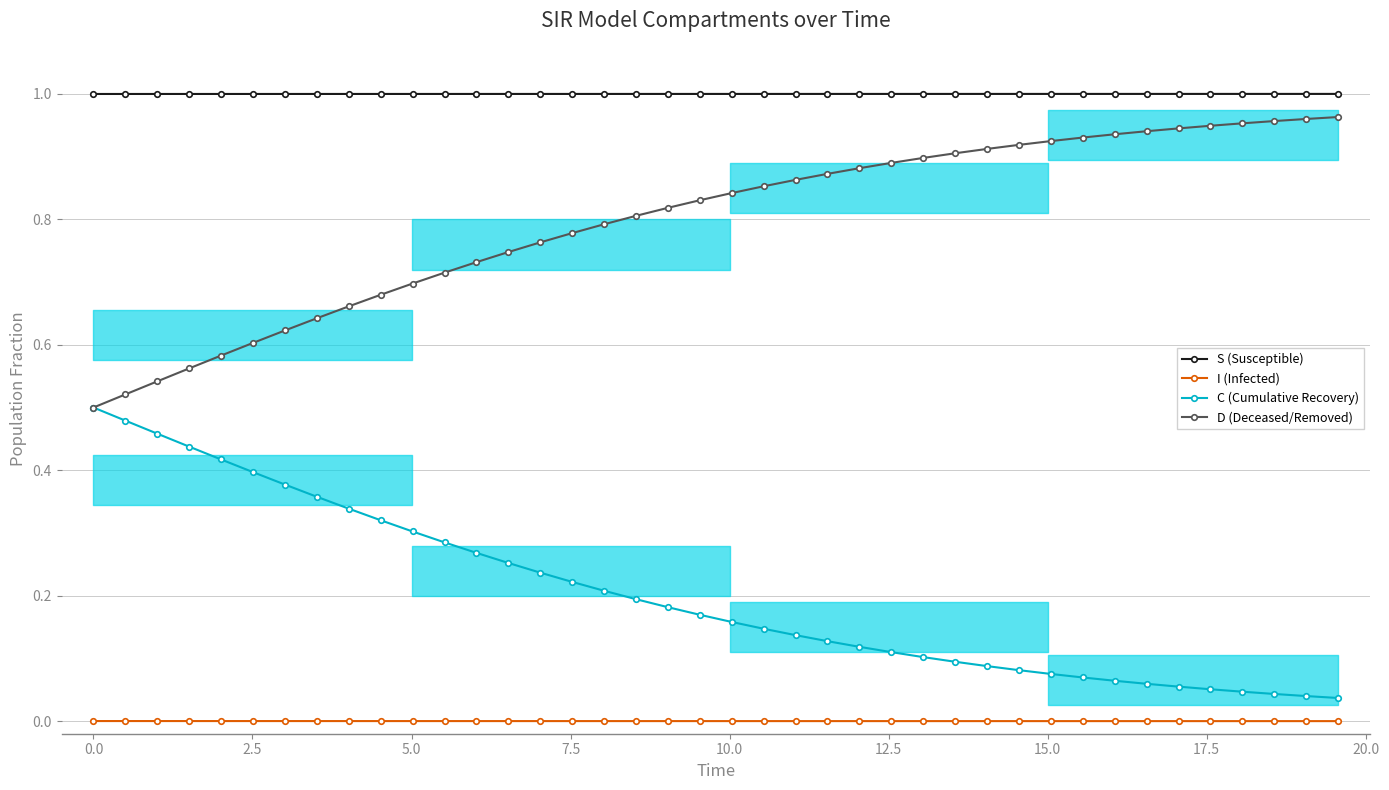

What is the spread (max minus min) of values at 0.0?

1.0